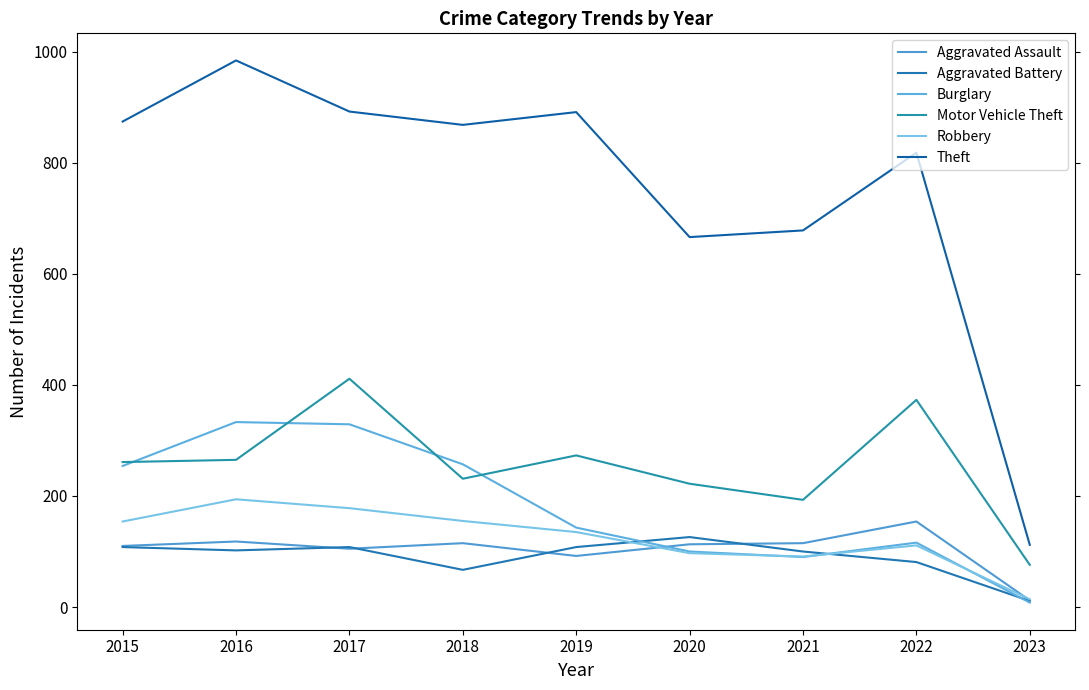

What is the average value of the Motor Vehicle Theft series?

256